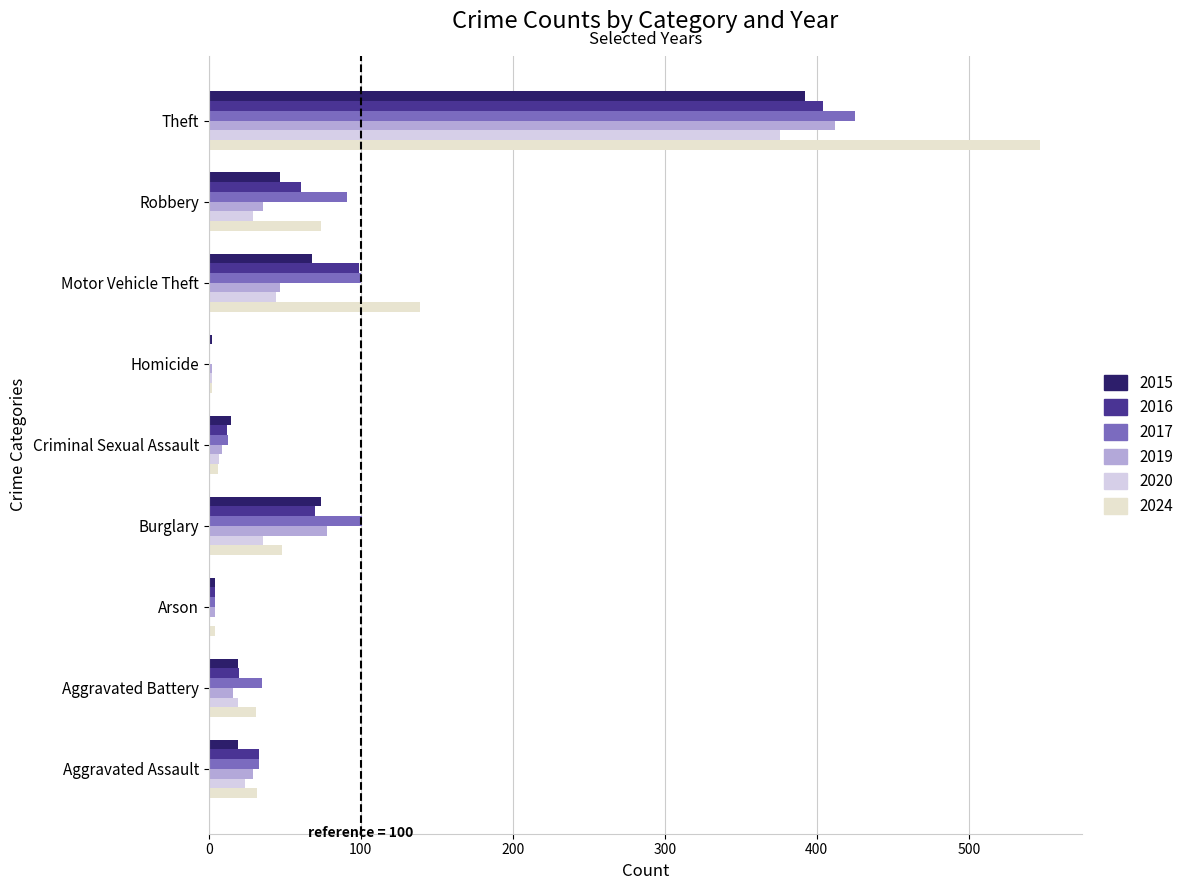

How many data points does each series have?

9